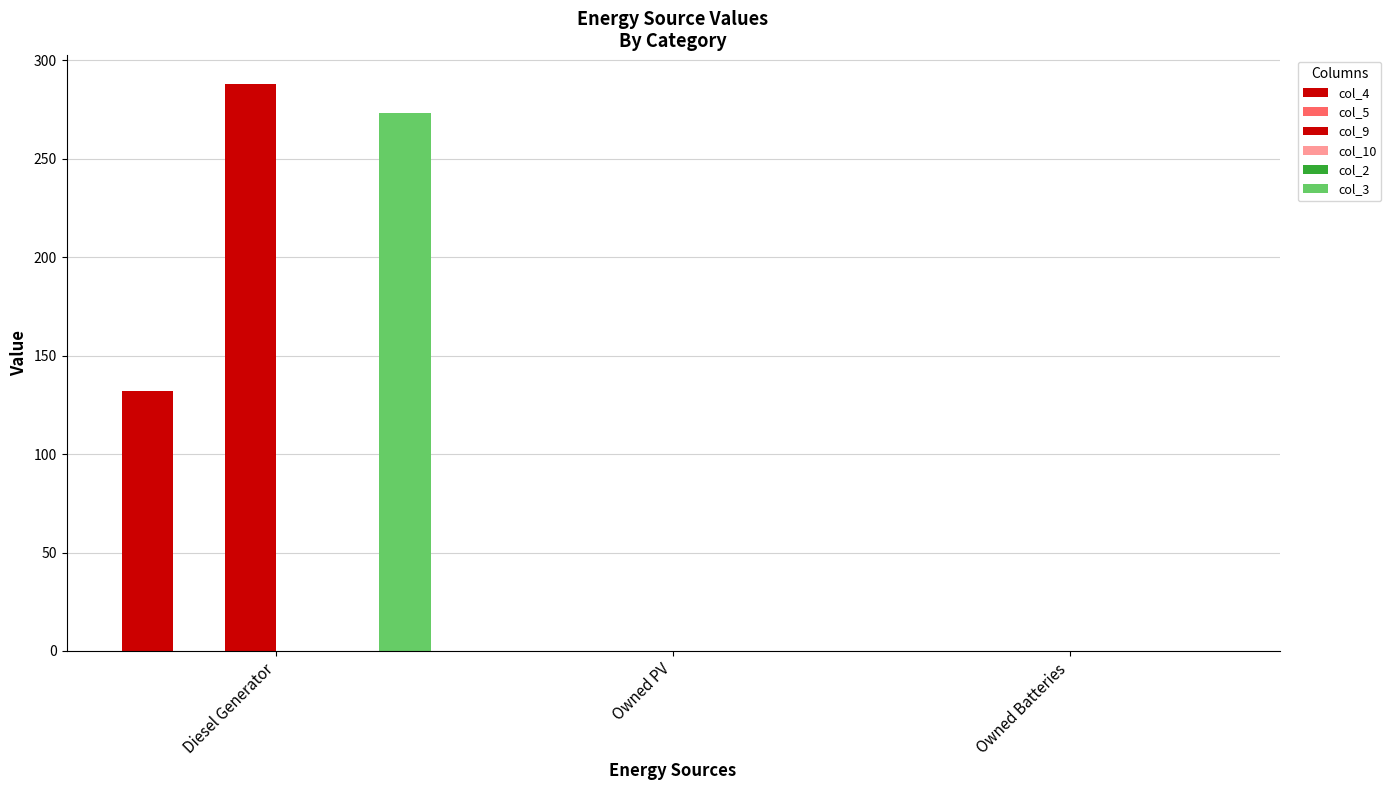

True or false: col_3 has a value of -164 at Owned PV.

False